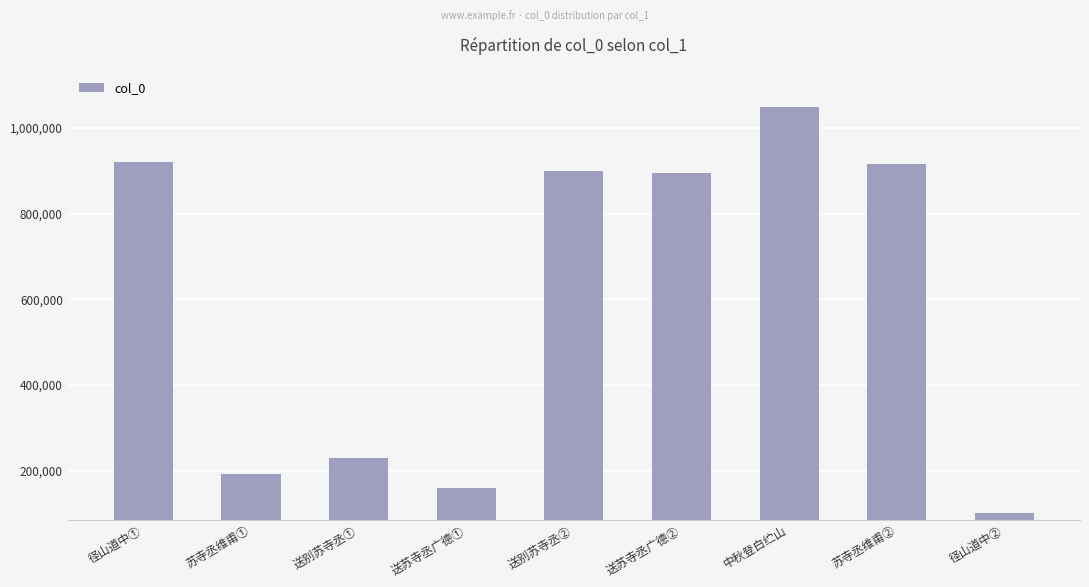

What is the greatest value displayed?

1049800